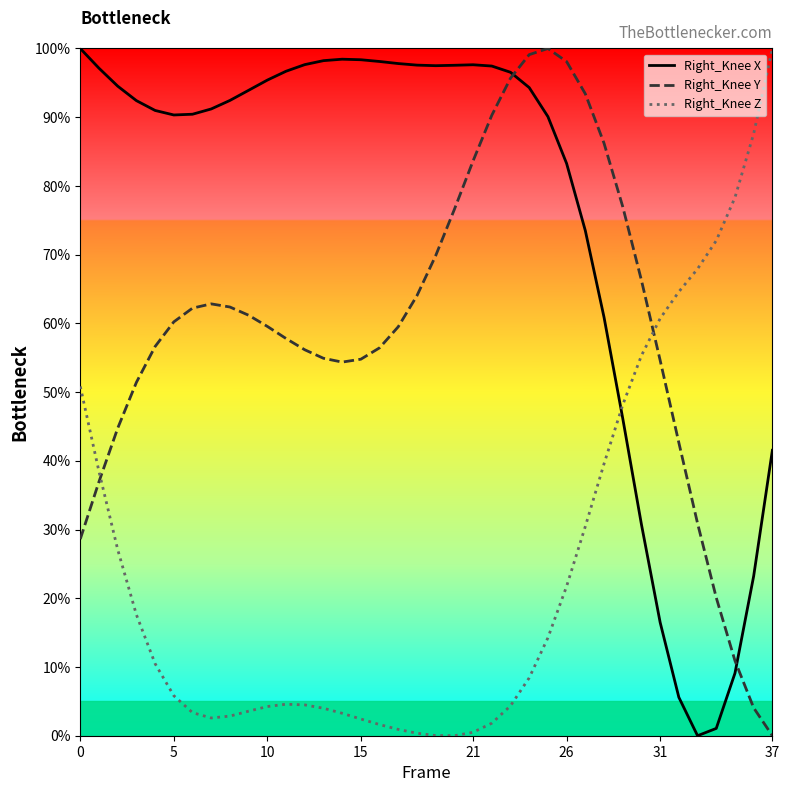

Does the chart have visible grid lines?

No